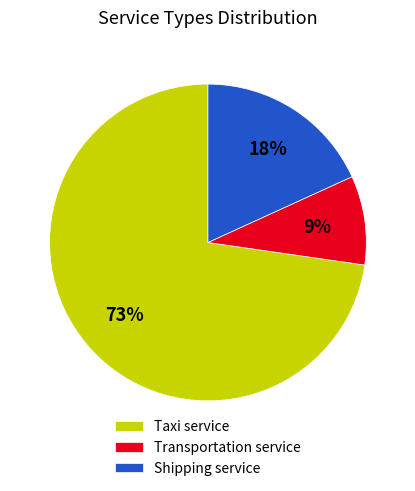

Count the number of slices in the pie.

3